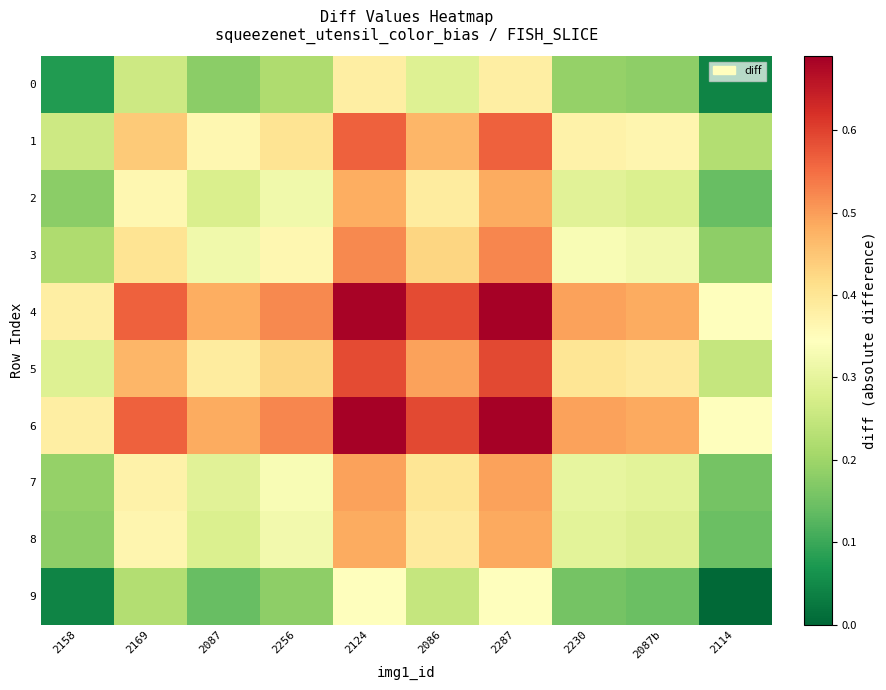

At how many categories does at least one series exceed 0?

10